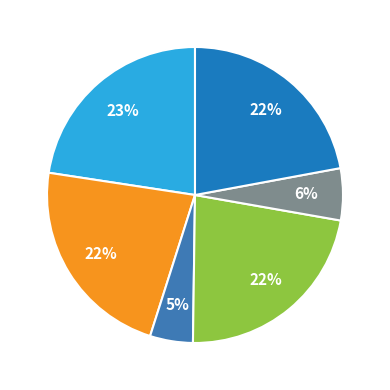

Count the number of slices in the pie.

6